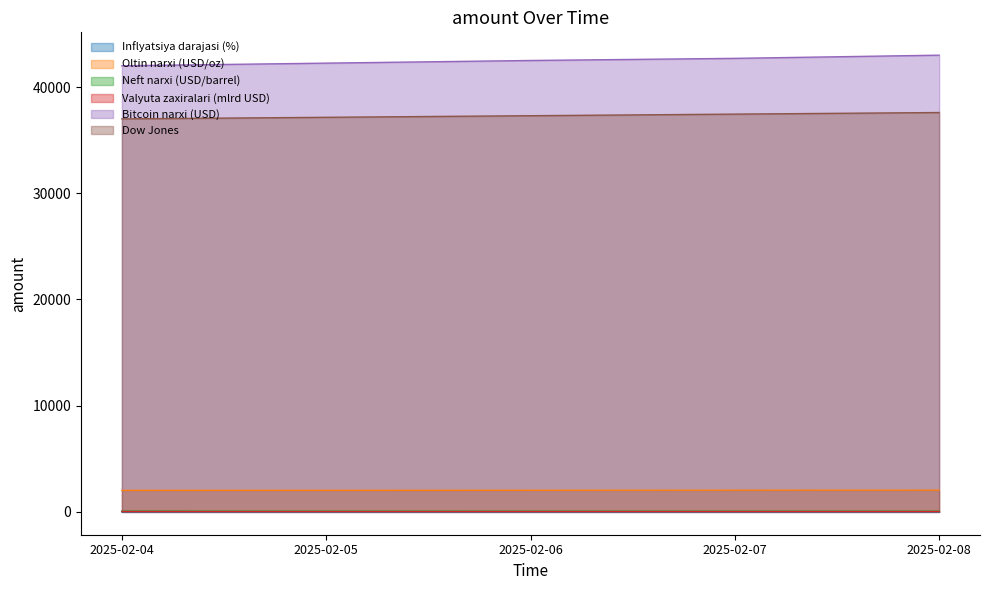

Count the number of data series in this chart.

6